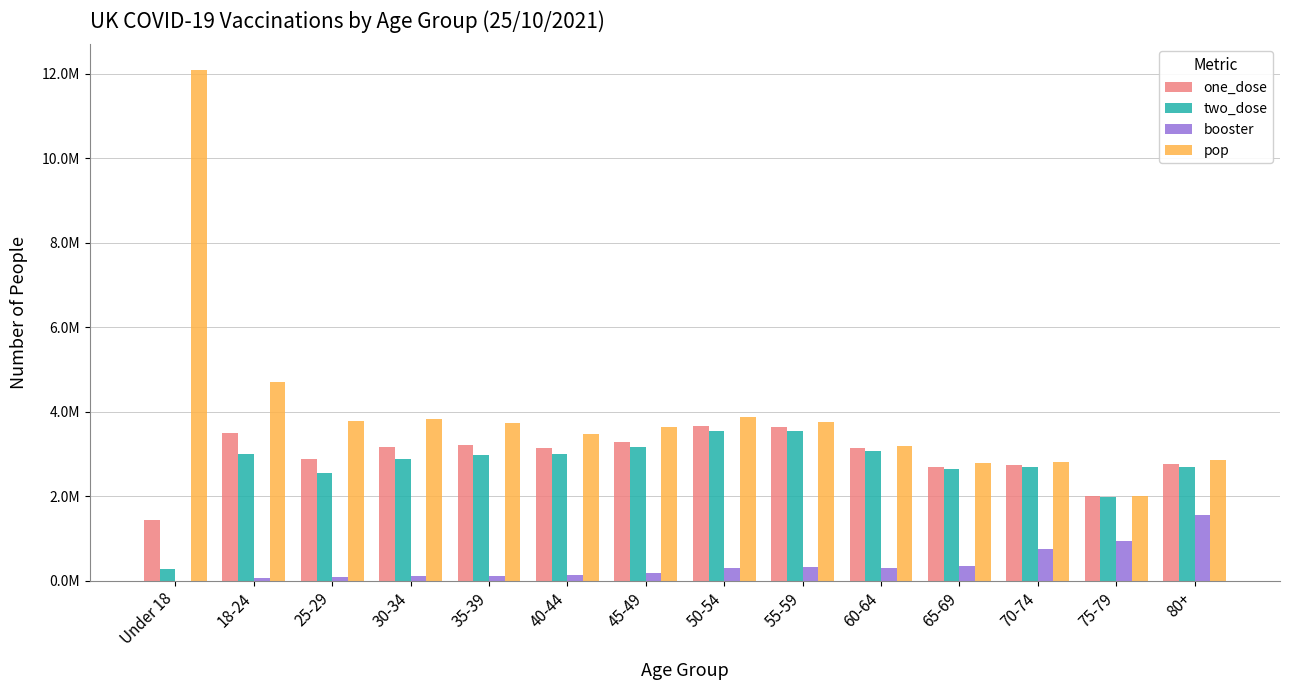

Are the bars horizontal?

No